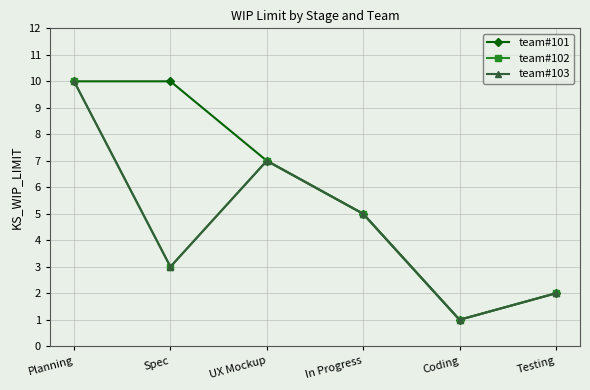

What is the value of the team#103 point at the 5th from the left?

1